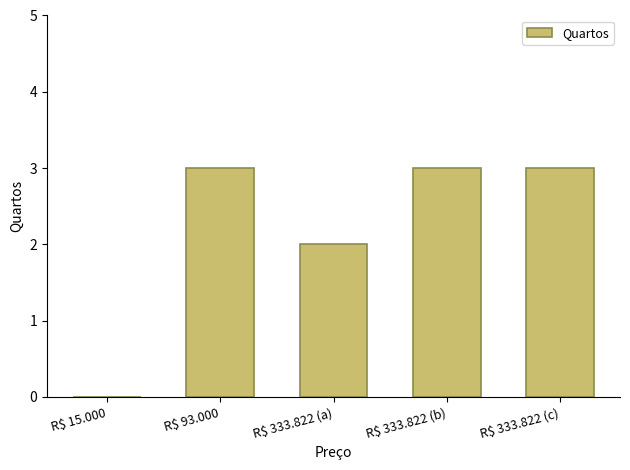

The value at R$ 333.822 (c) is 3. True or false?

True